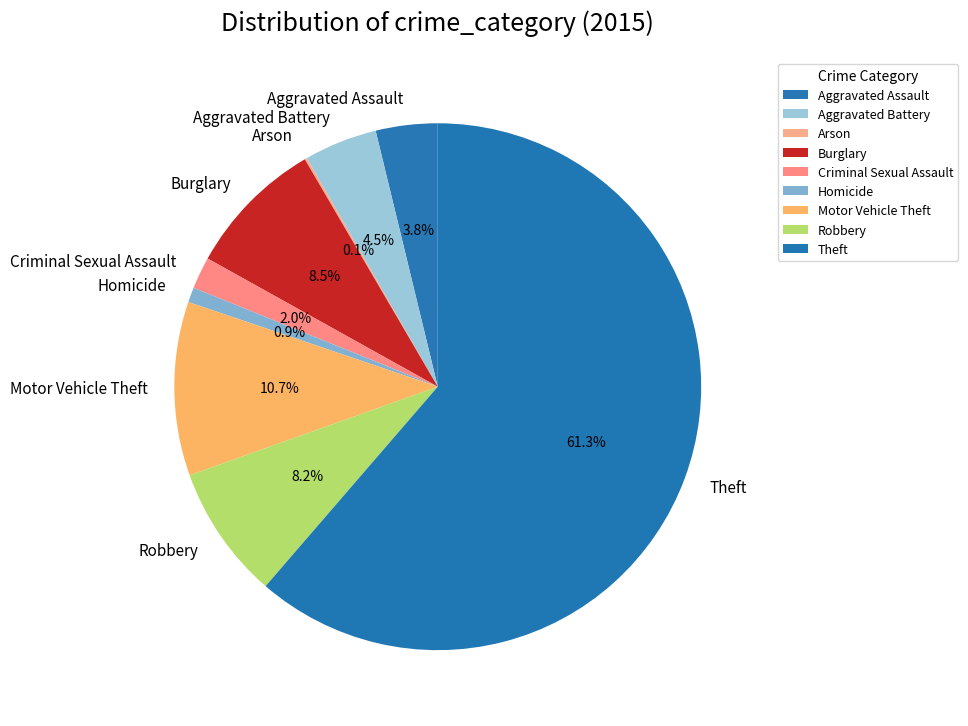

What percentage do Burglary and Aggravated Assault together represent?

12.3%